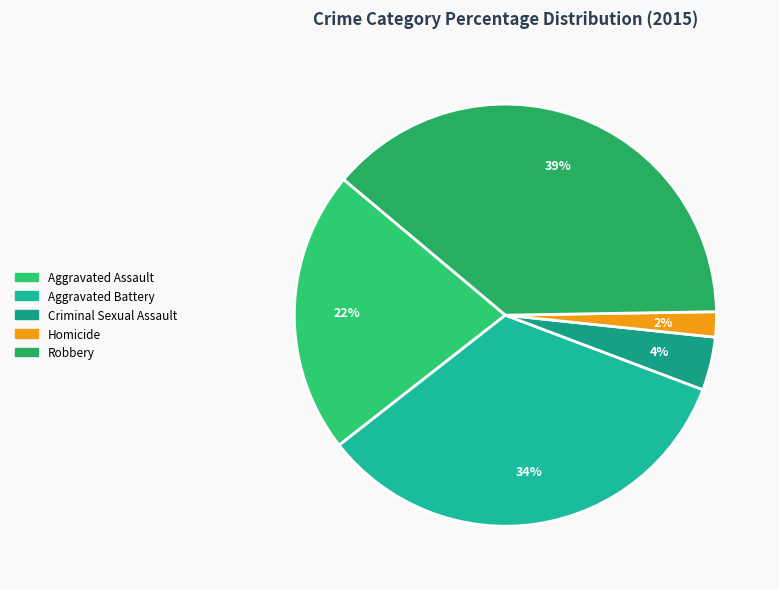

Combined, do Criminal Sexual Assault and Aggravated Assault account for over 50%?

No